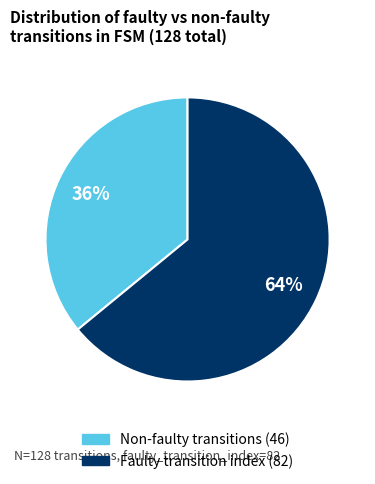

Count the number of slices in the pie.

2